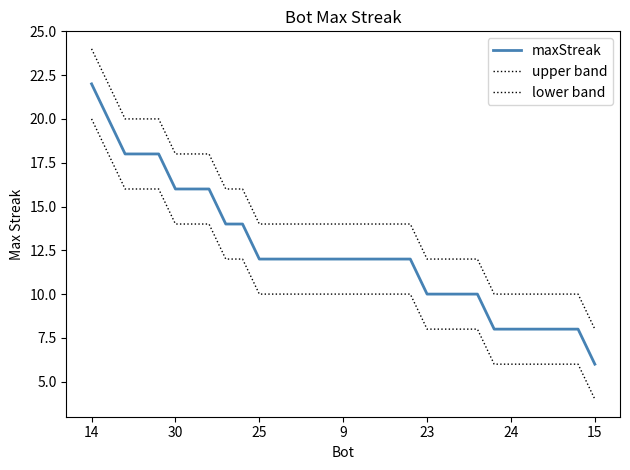

Does the chart display data point markers on the line(s)?

No